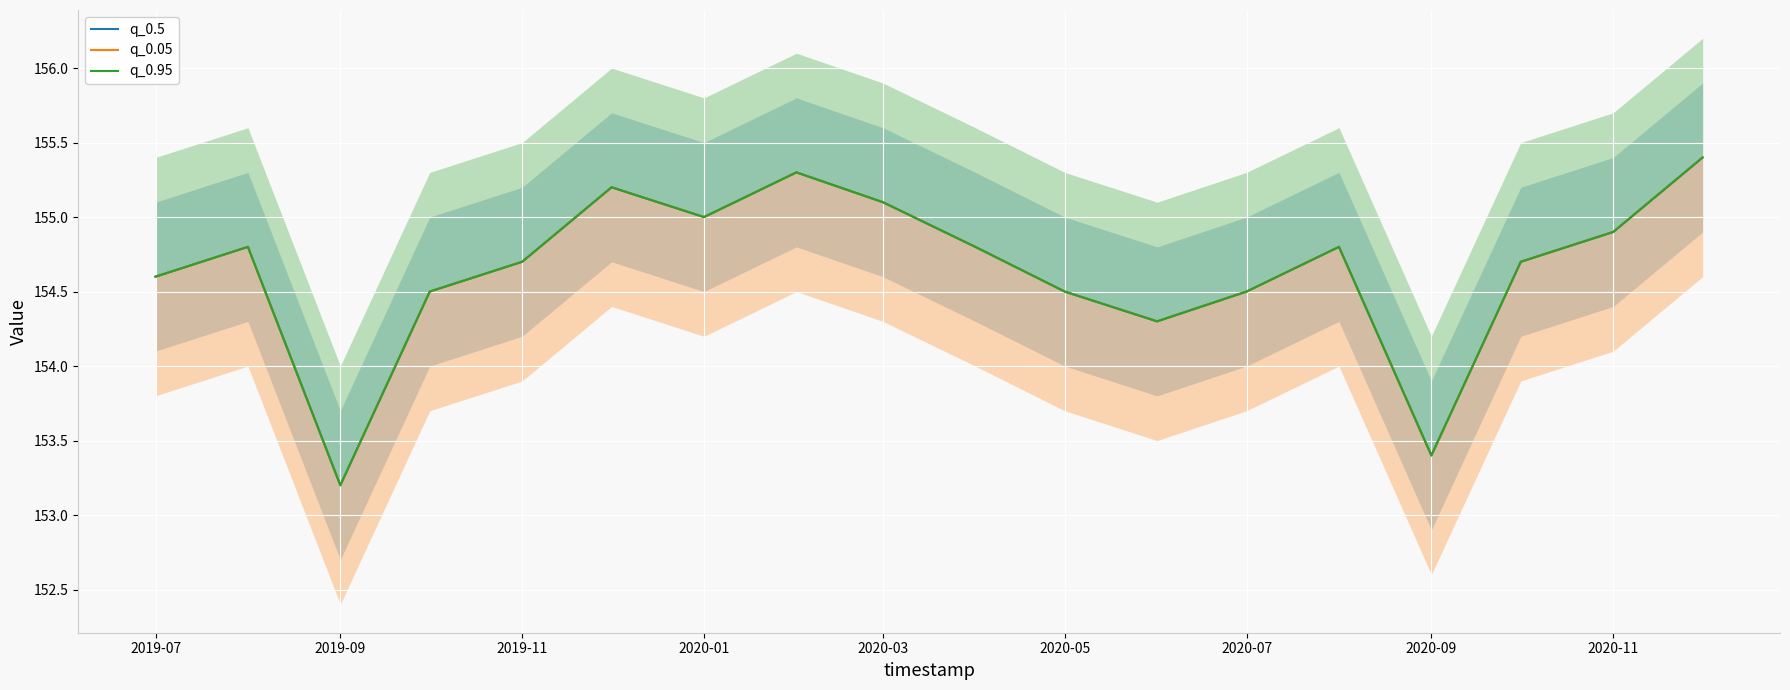

Rank the series by their maximum value, from lowest to highest.

q_0.5, q_0.05, q_0.95